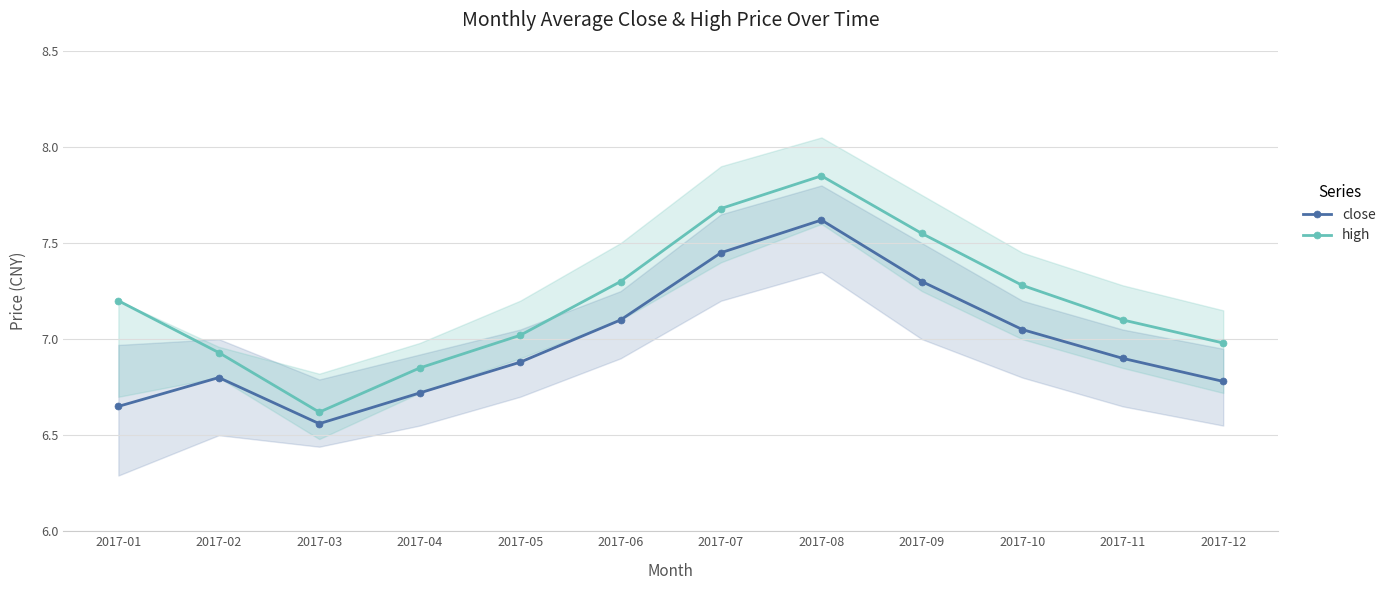

Reading left to right, transcribe all the data shown in this chart.

close: 2017-01=6.7	2017-02=6.8	2017-03=6.6	2017-04=6.7	2017-05=6.9	2017-06=7.1	2017-07=7.5	2017-08=7.6	2017-09=7.3	2017-10=7.0	2017-11=6.9	2017-12=6.8
high: 2017-01=7.2	2017-02=6.9	2017-03=6.6	2017-04=6.8	2017-05=7.0	2017-06=7.3	2017-07=7.7	2017-08=7.8	2017-09=7.5	2017-10=7.3	2017-11=7.1	2017-12=7.0